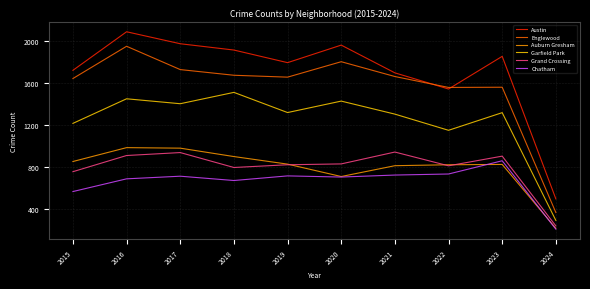

Which series has the largest total across all categories?

Austin